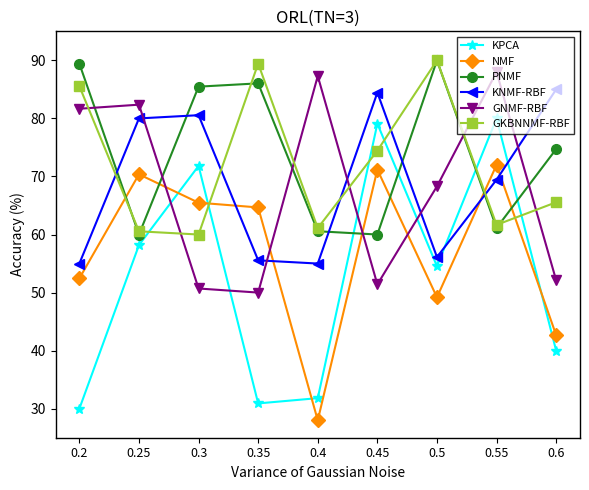

What is the value of the NMF point at the 5th from the left?

28.0